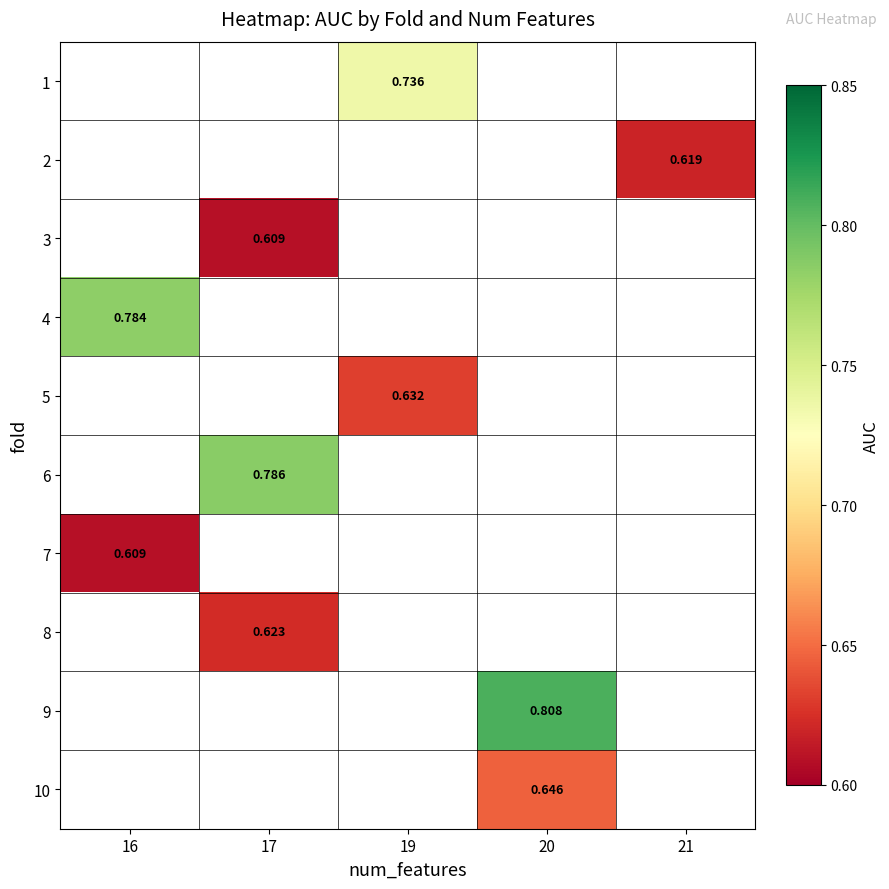

Which category has the lowest value in the 8 series?

16